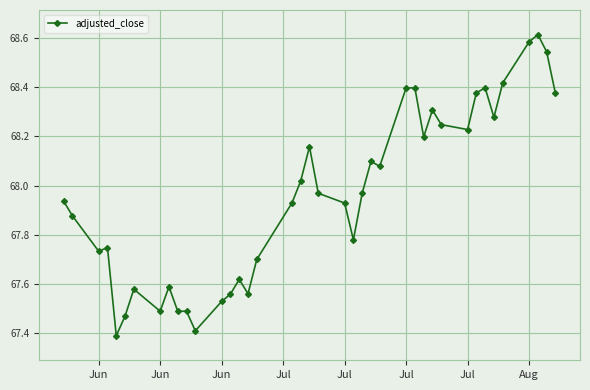

What is the difference between the maximum and minimum values?

1.2